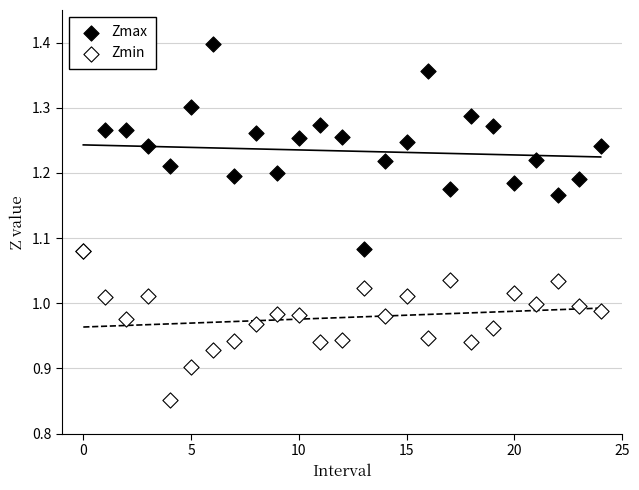

Which series contains the lowest Y value?

Zmin